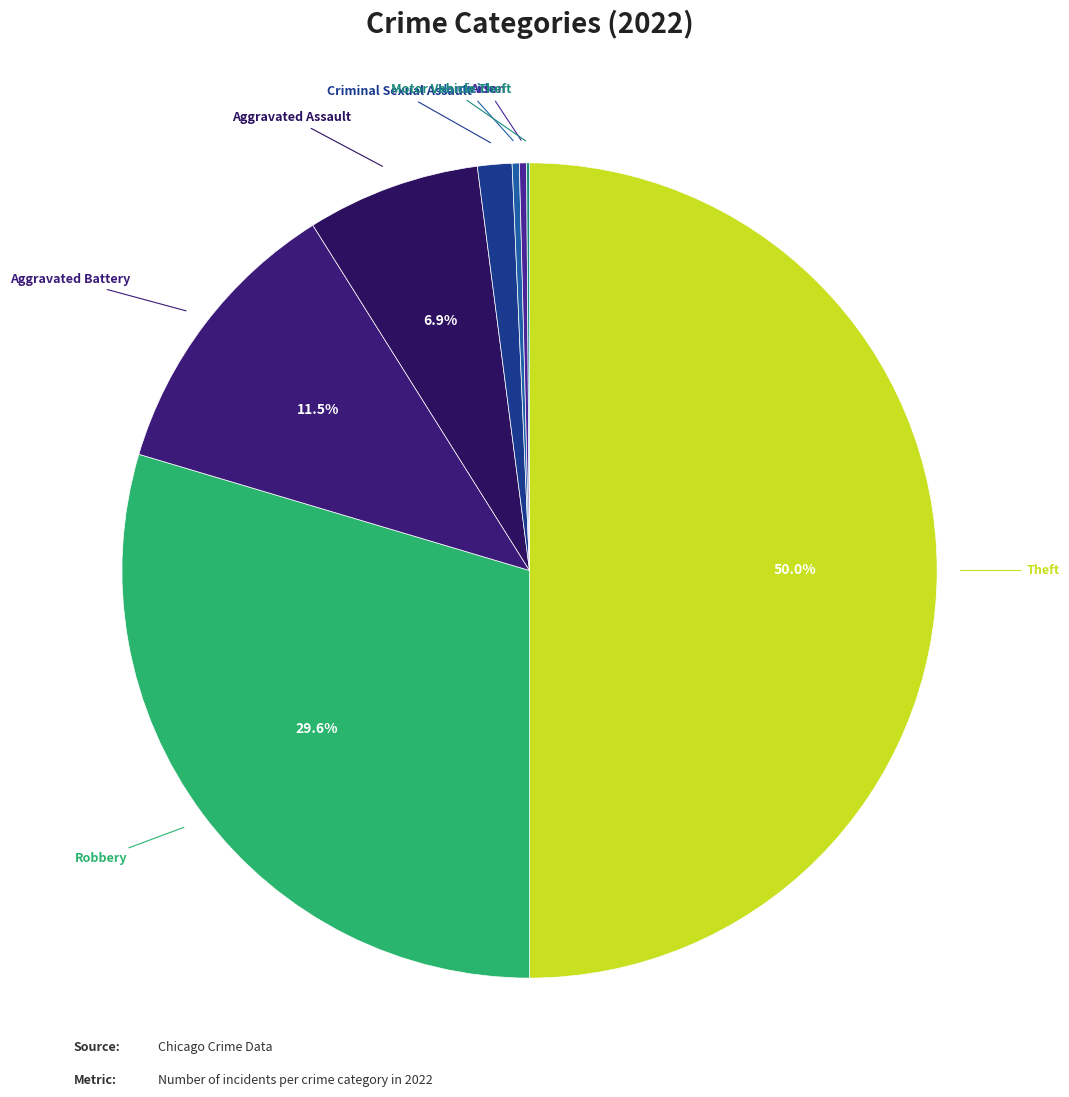

Which category has the biggest portion of the pie?

Theft